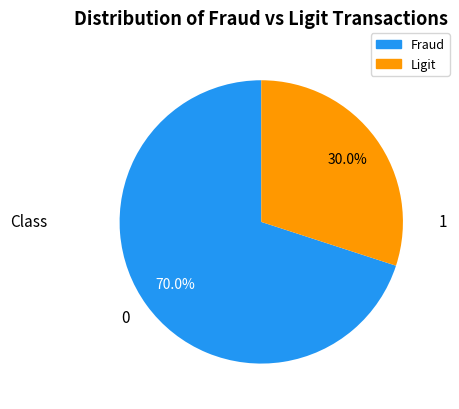

Approximately how many times larger is the value at 1 compared to 0?

0.4